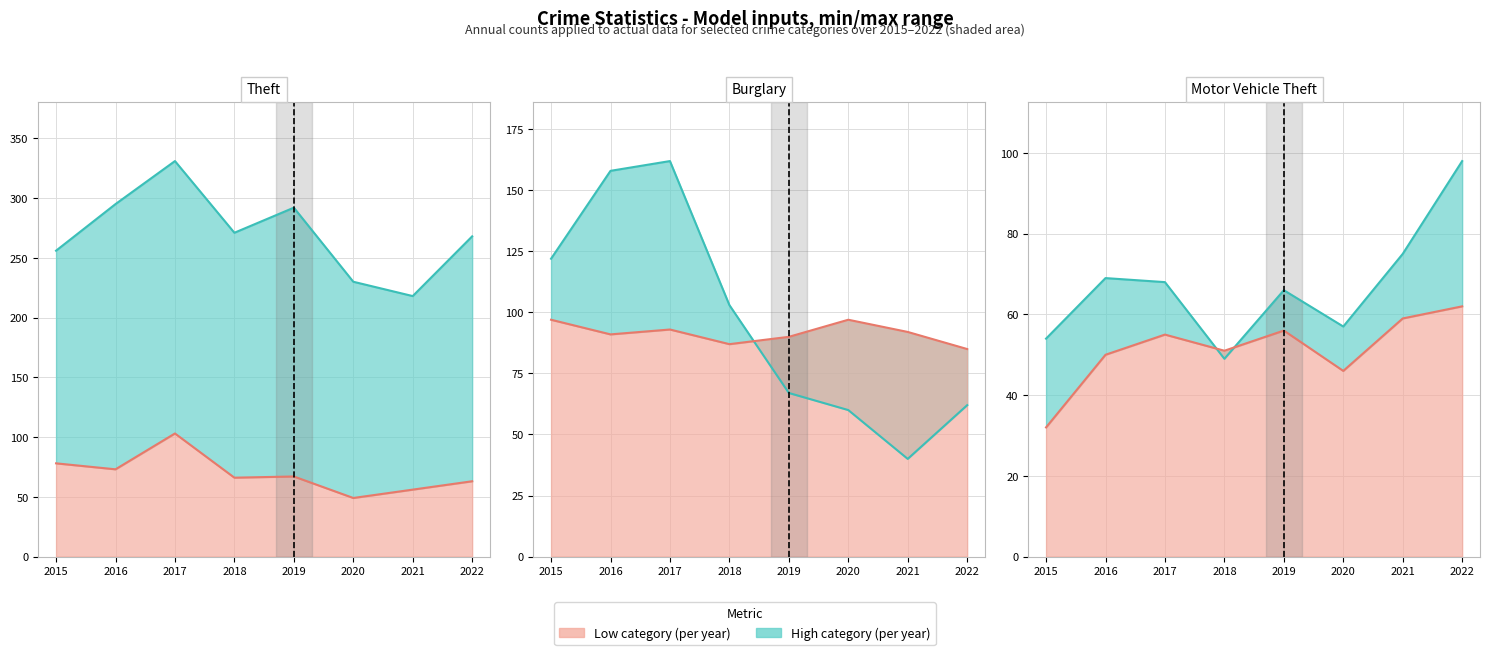

At which category is the sum across all series the highest?

2017